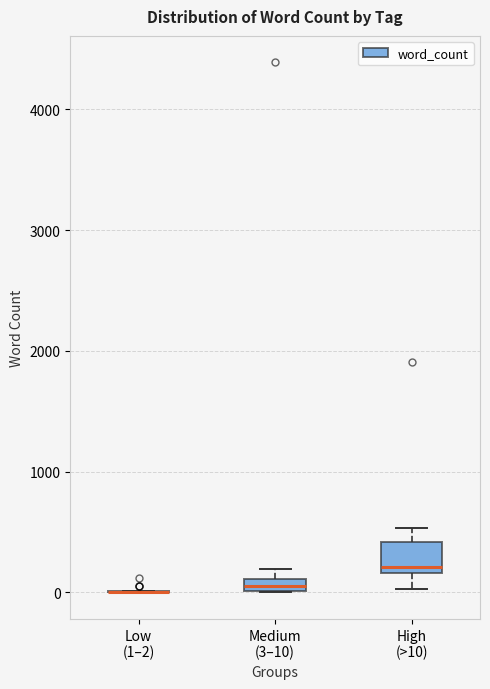

Which box is the tallest, from its lower edge to its upper edge?

High (>10)